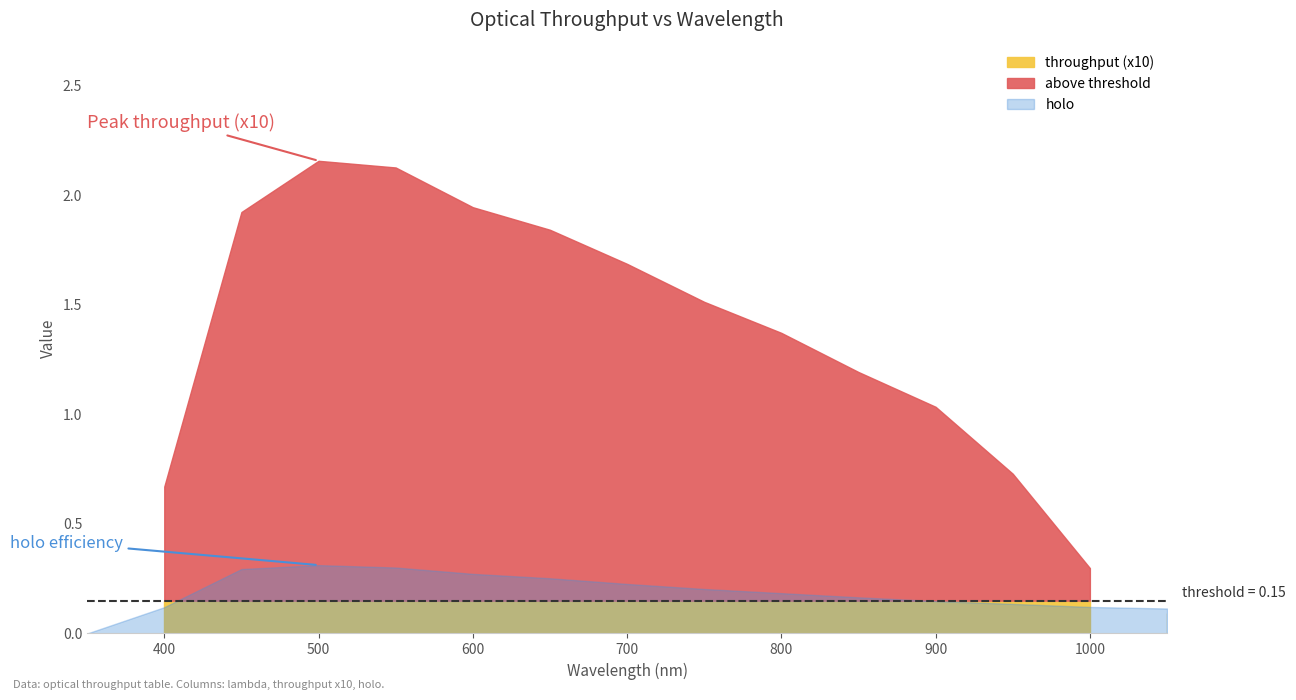

Which series has the largest range (max minus min)?

throughput (x10)